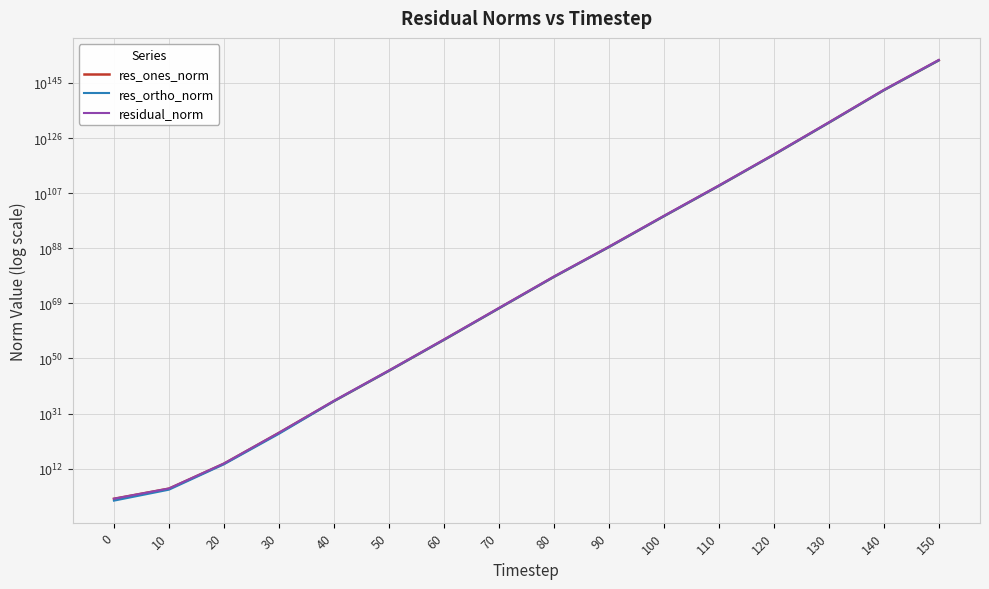

Which series changed the most between 20 and 80?

residual_norm